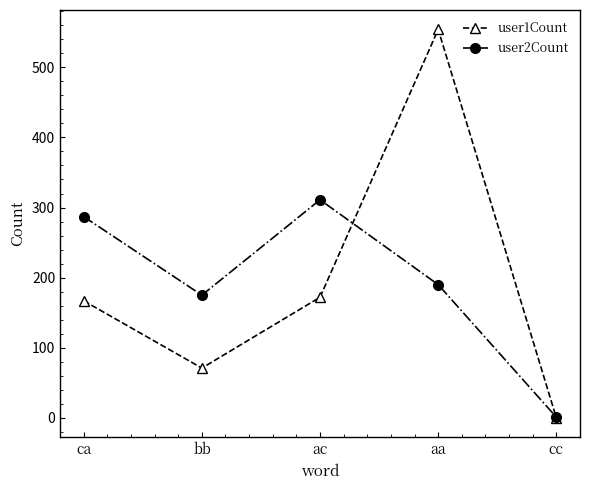

Reading left to right, what are all the values shown in this chart?

user1Count: 167	71	172	554	0
user2Count: 287	175	311	190	1